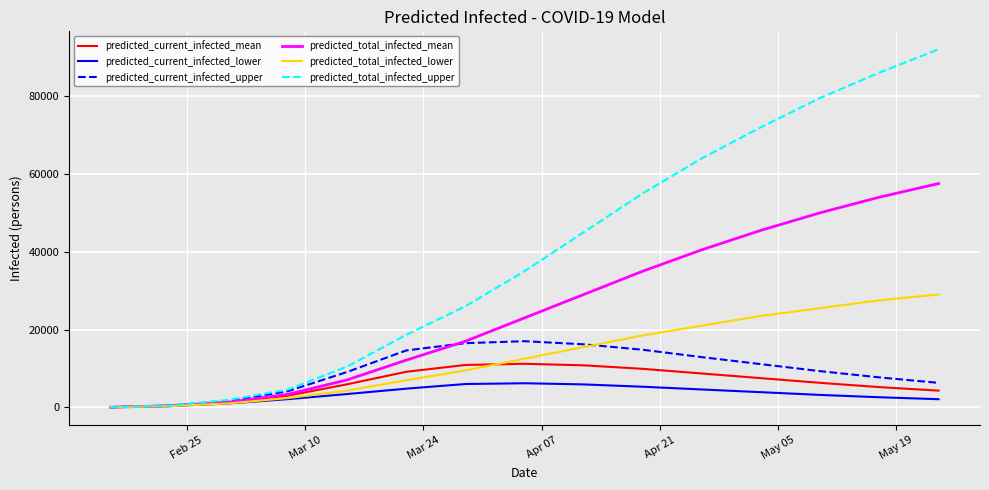

What is the maximum value for predicted_current_infected_mean?

11200